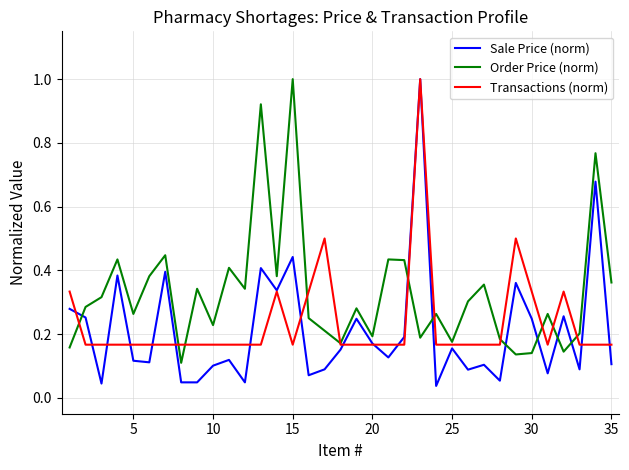

What are all the series names shown in the legend?

Sale Price (norm), Order Price (norm), Transactions (norm)